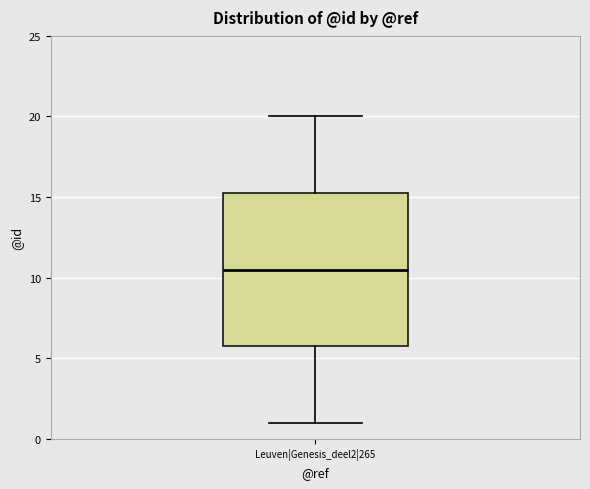

Where does the lower whisker of the box for Leuven|Genesis_deel2|265 end on the y-axis? The values are not printed on the chart, so give them approximately, as read against the axis.

1.0